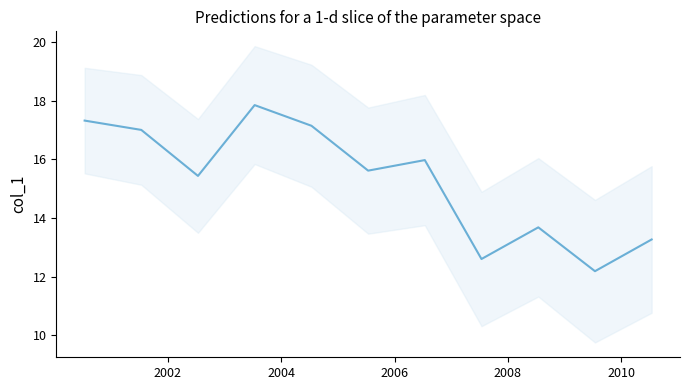

What is the smallest value displayed?

12.2